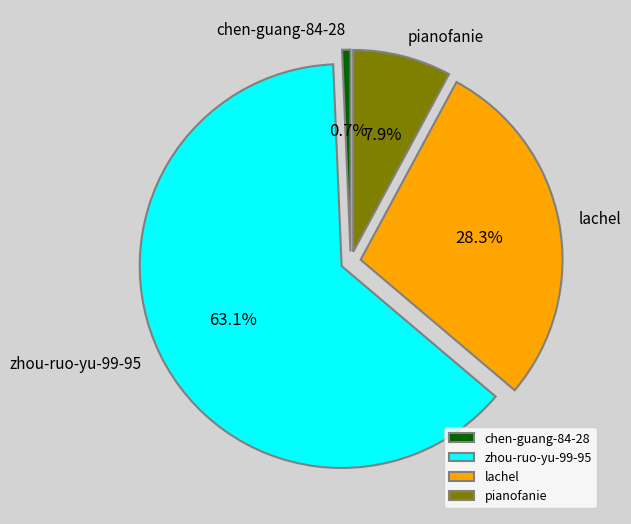

To the nearest percent, what is the combined percentage of pianofanie and chen-guang-84-28?

9%